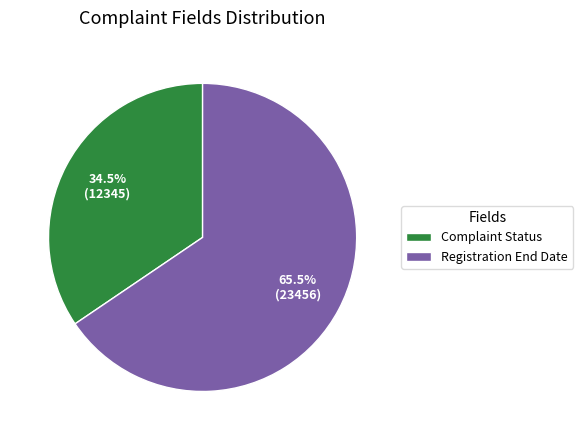

Which has a higher value, Complaint Status or Registration End Date?

Registration End Date